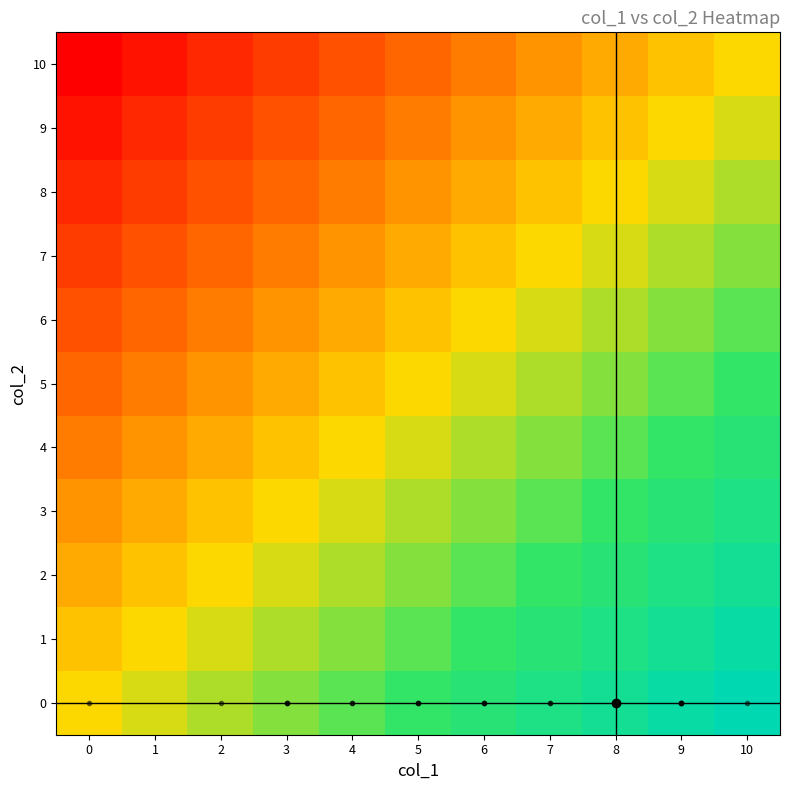

What is the maximum value shown in the chart?

10